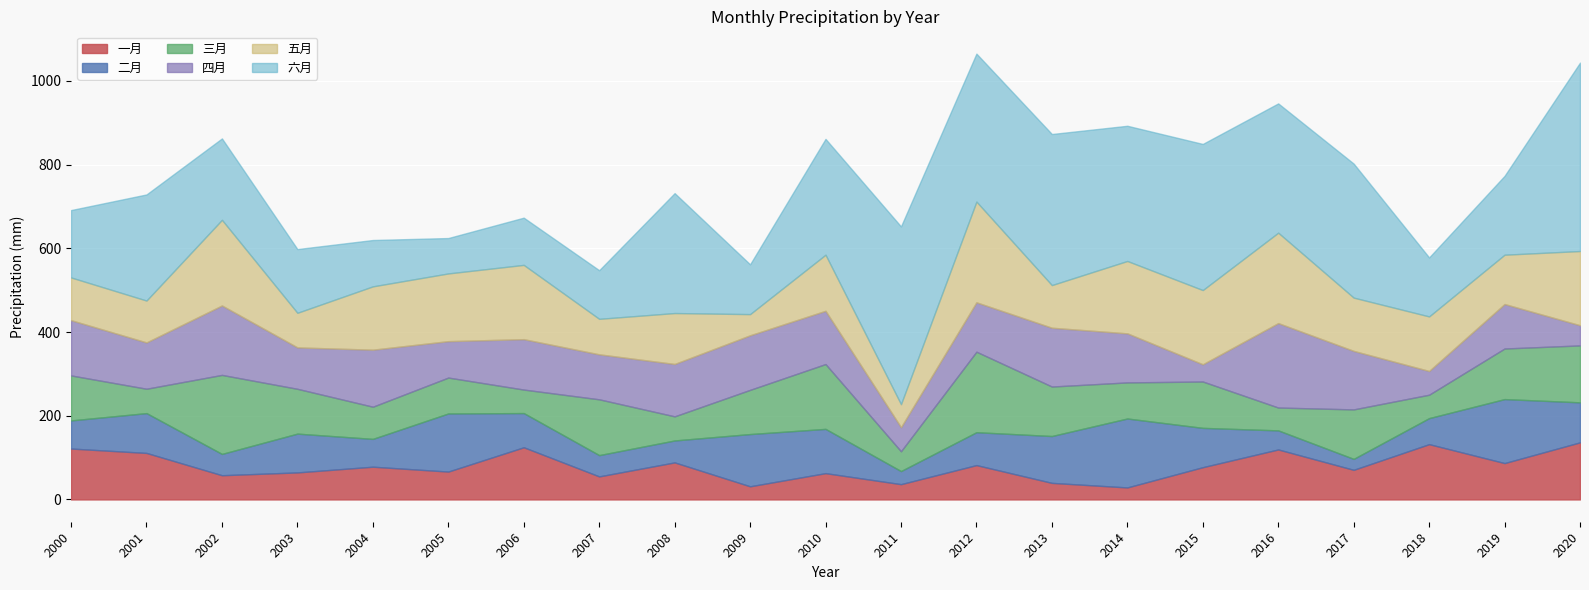

In 五月, how many points are lower than both neighbors (excluding endpoints)?

8